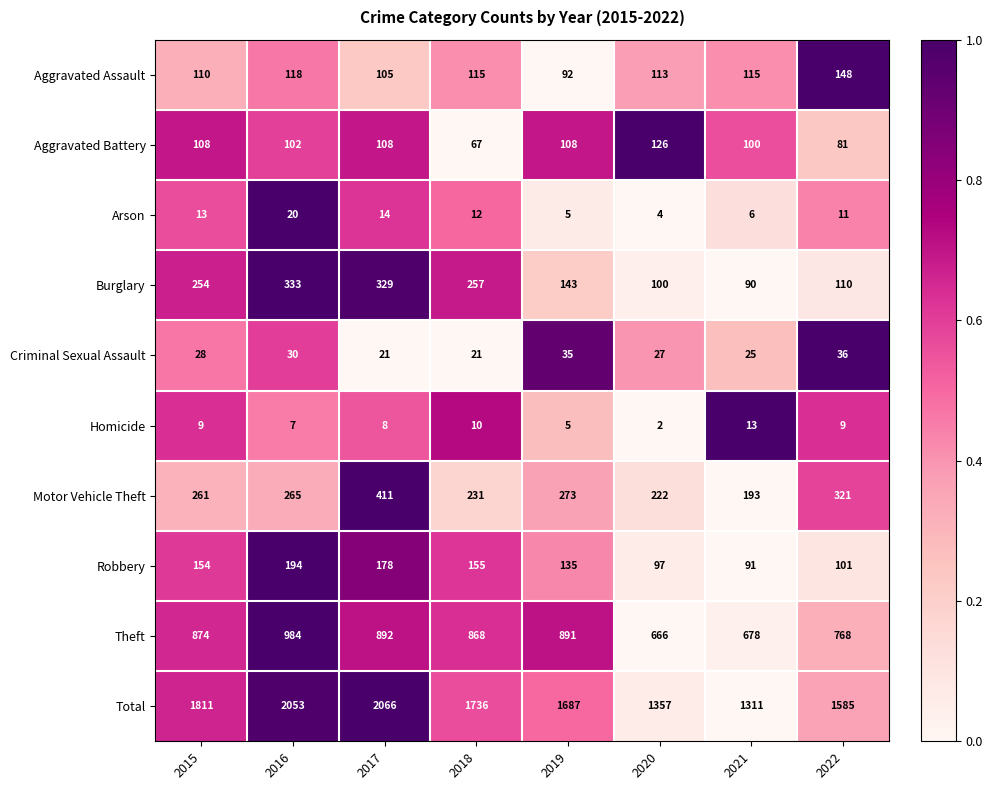

How many values in the Homicide series are below 9?

4